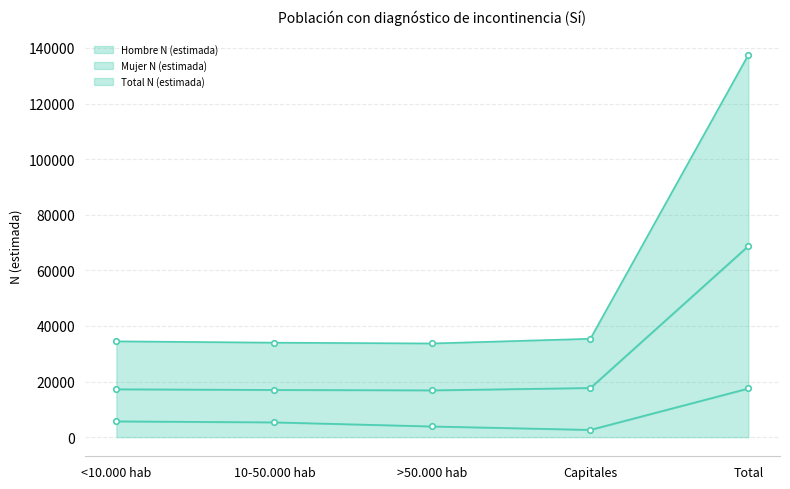

Rank the categories by Mujer N (estimada) value from highest to lowest.

Total, Capitales, <10.000 hab, 10-50.000 hab, >50.000 hab